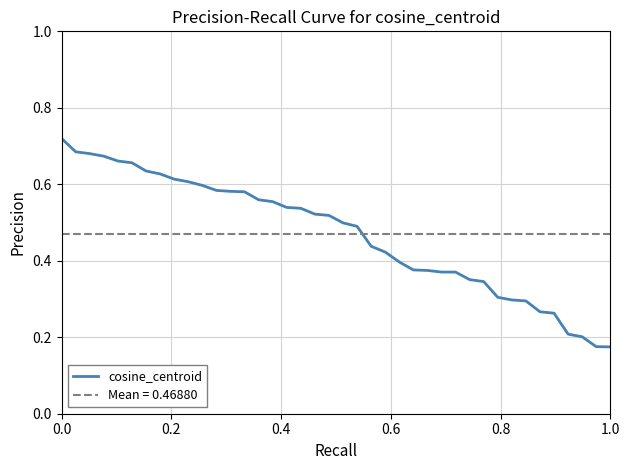

The value of cosine_centroid at 0.0 is 0.3. True or false?

False